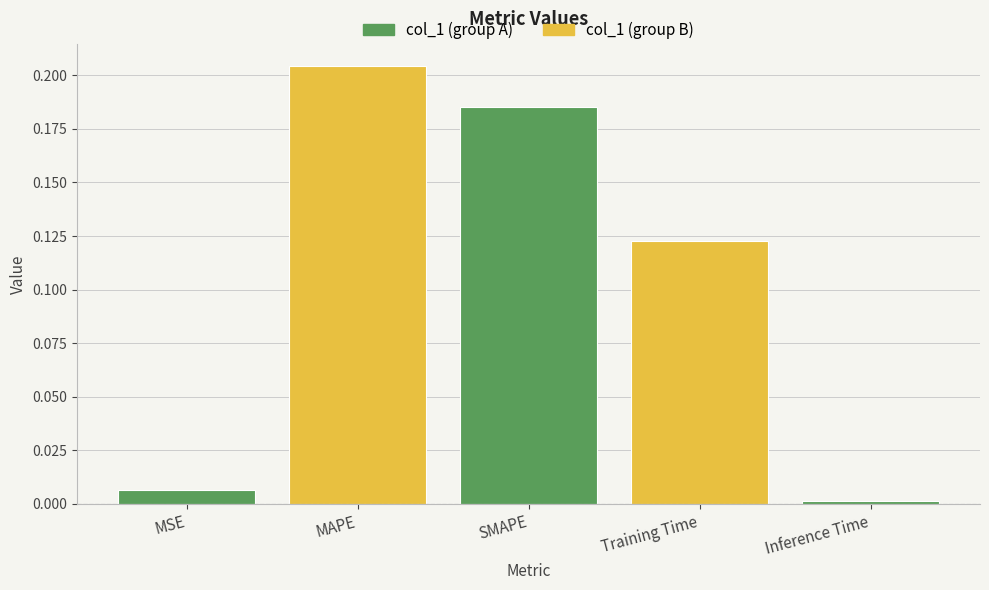

What position from the left is SMAPE?

3